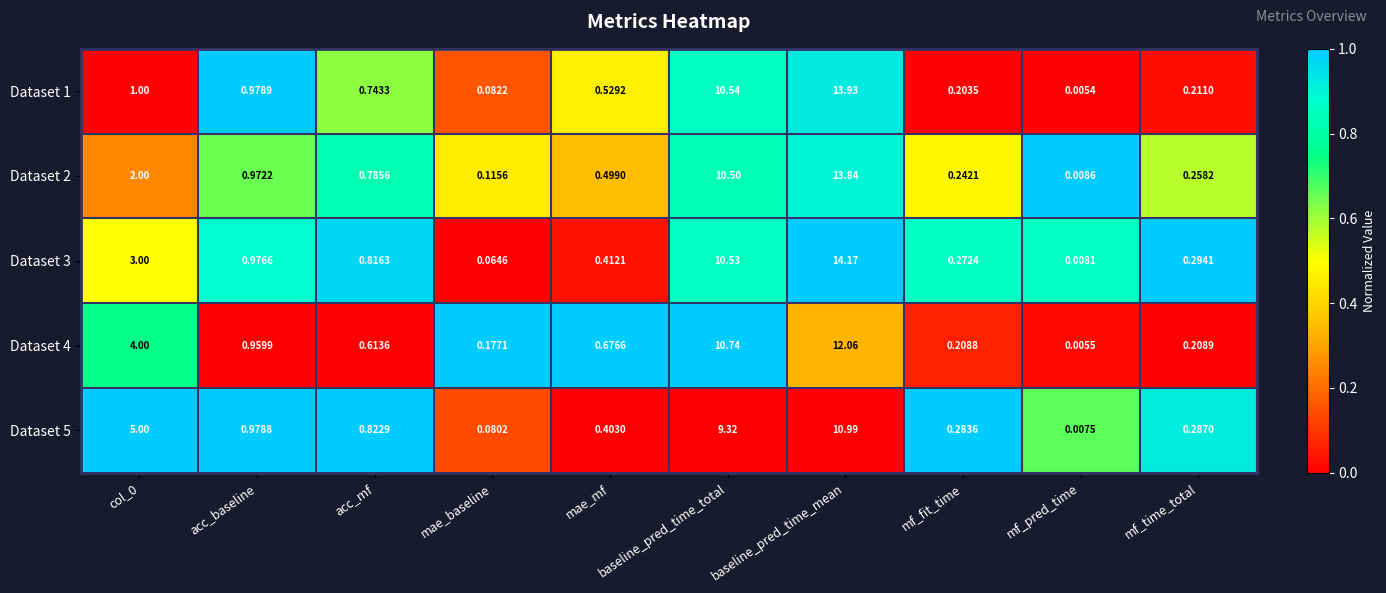

Is the value of Dataset 2 at acc_baseline greater than the value of Dataset 4 at acc_baseline?

Yes